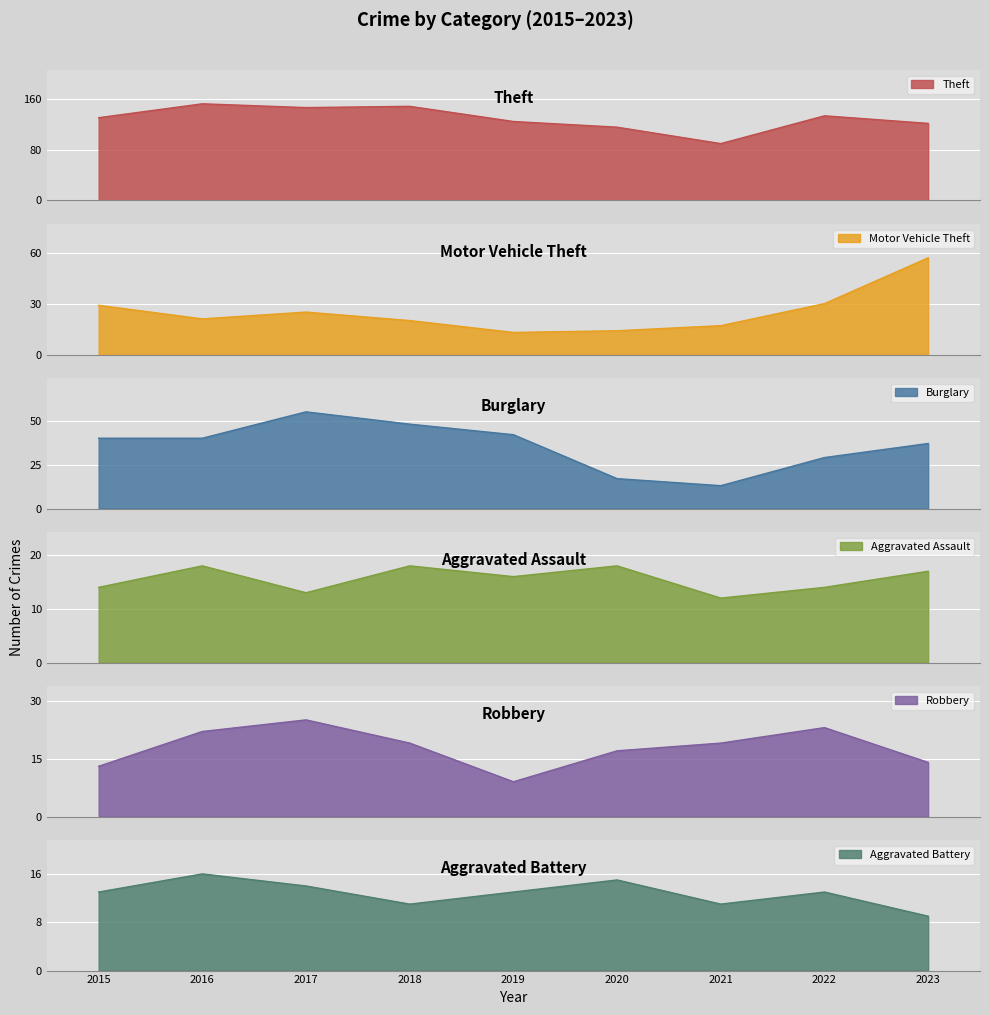

How many data points in Robbery are less than 19?

4